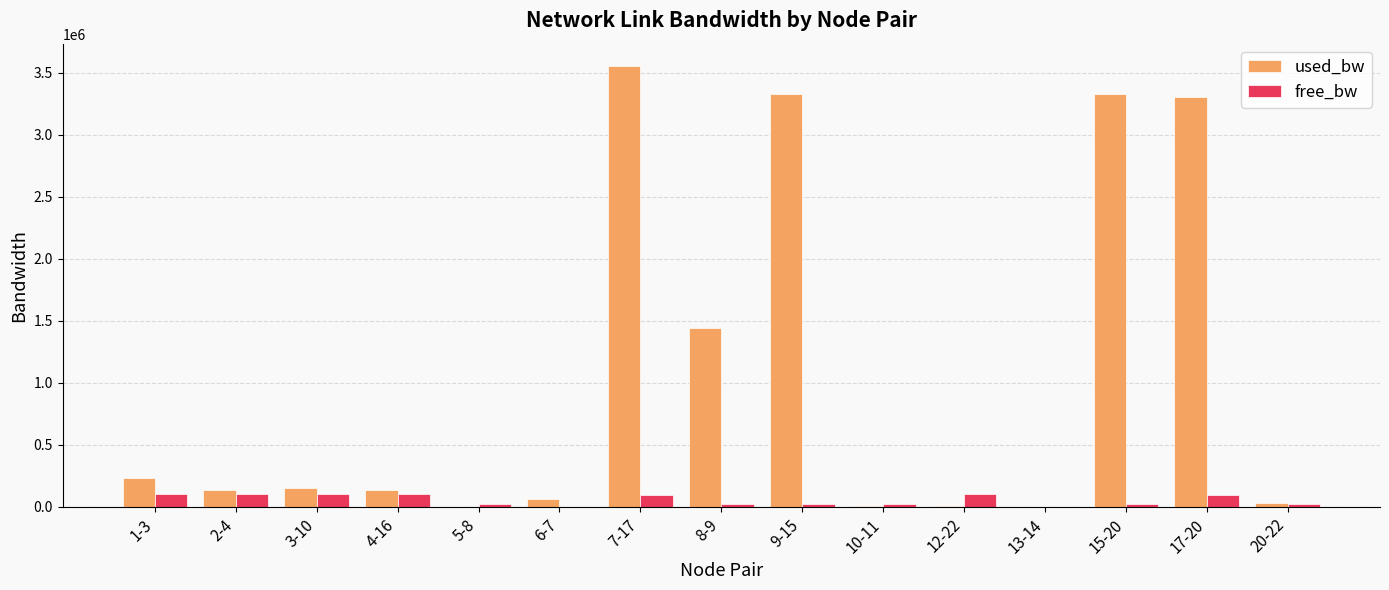

How many groups of bars are there?

15